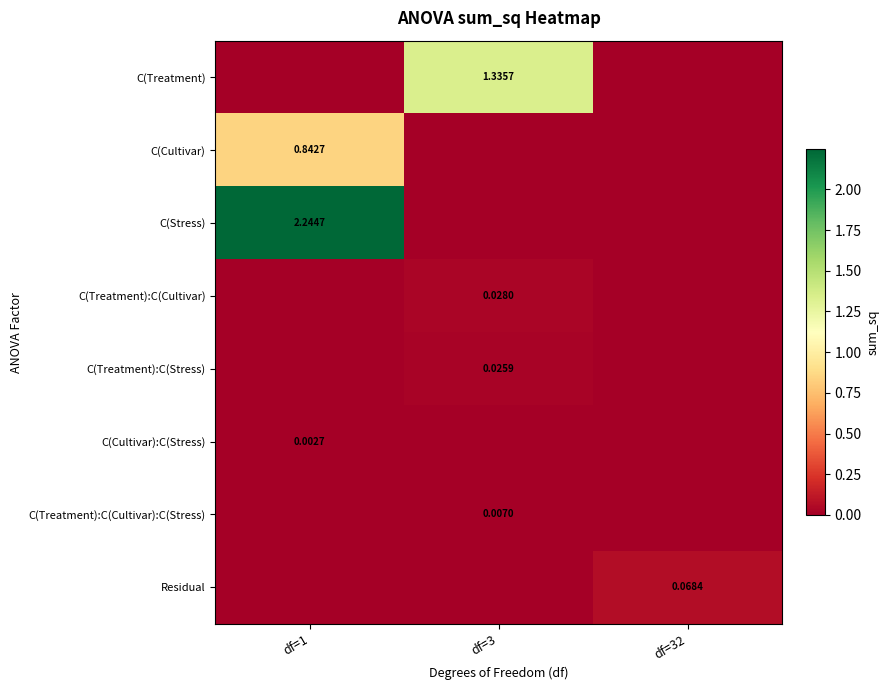

Which series has the largest total across all categories?

C(Stress)